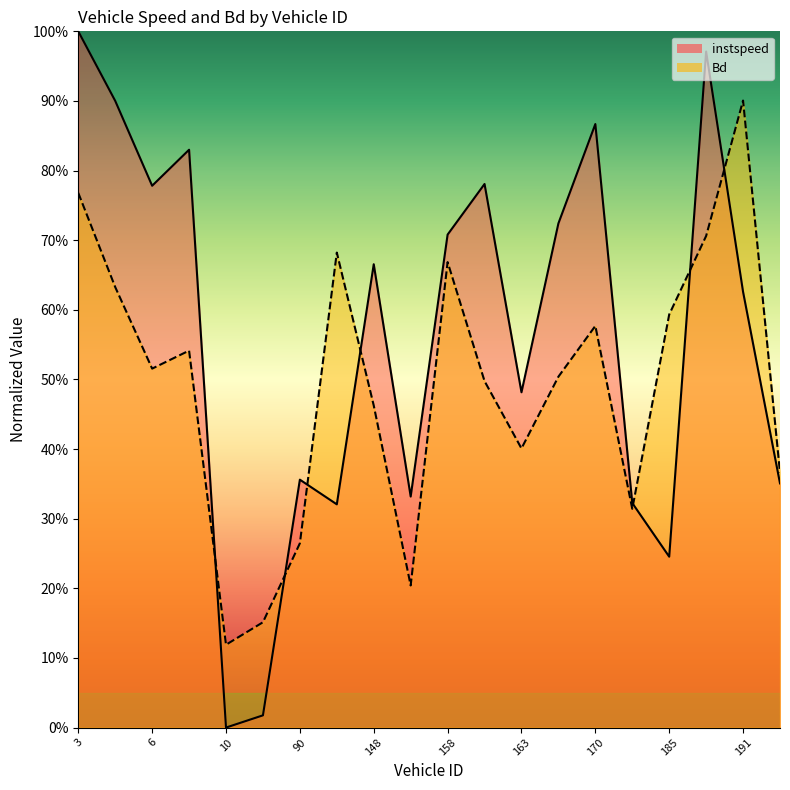

At which label does Bd reach its peak?

191.0